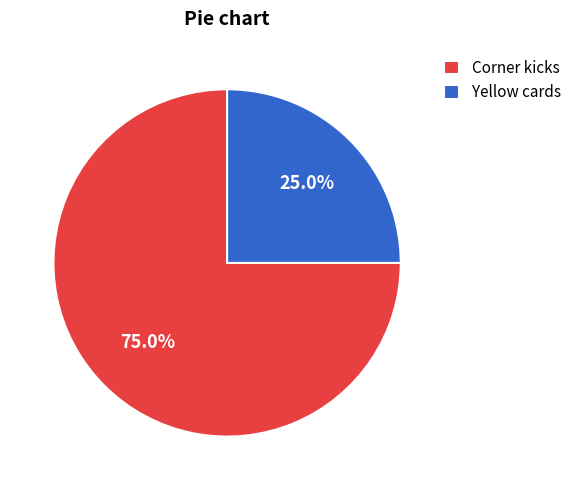

Rank the categories by value from lowest to highest.

Yellow cards, Corner kicks